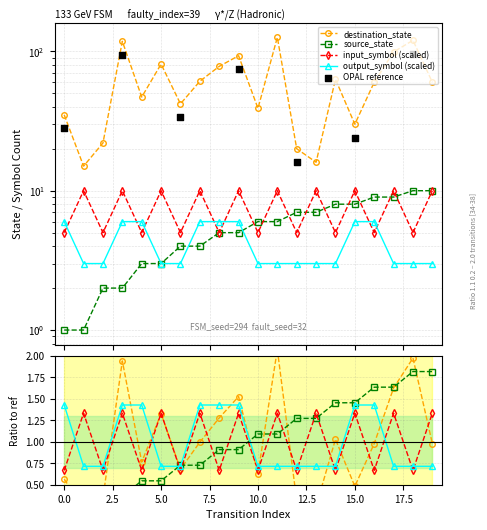

Is the value of input_symbol at 17 greater than the value of source_state at 12?

Yes